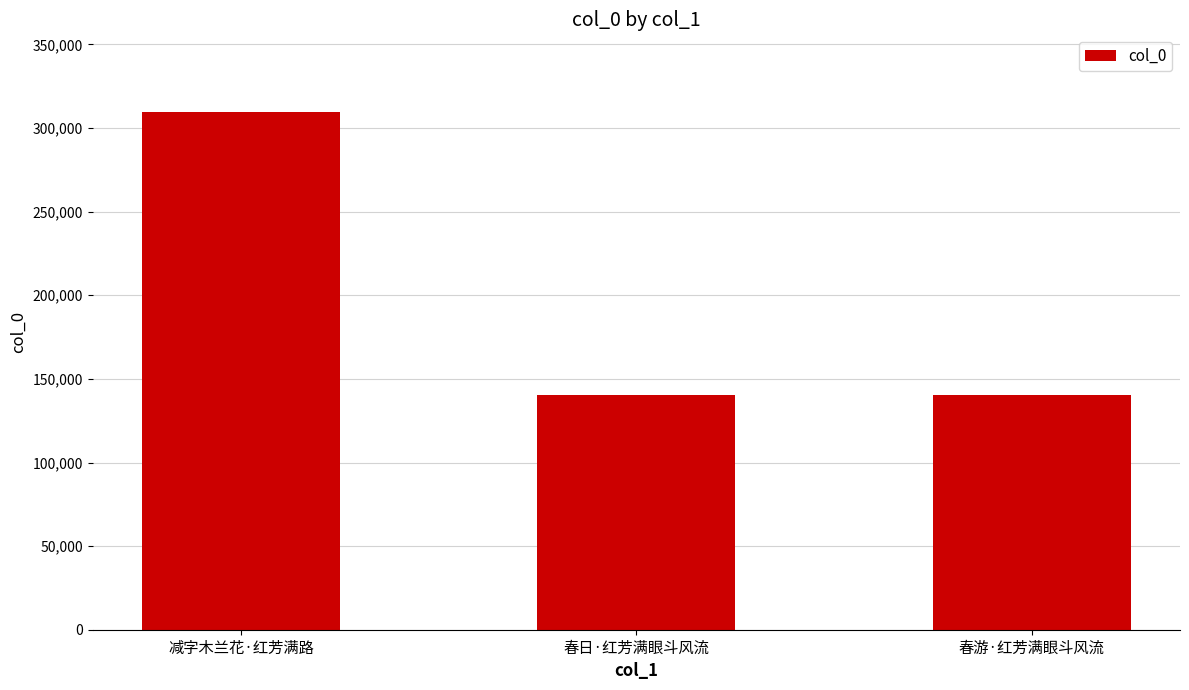

What is the label of the 1st bar from the left?

减字木兰花·红芳满路